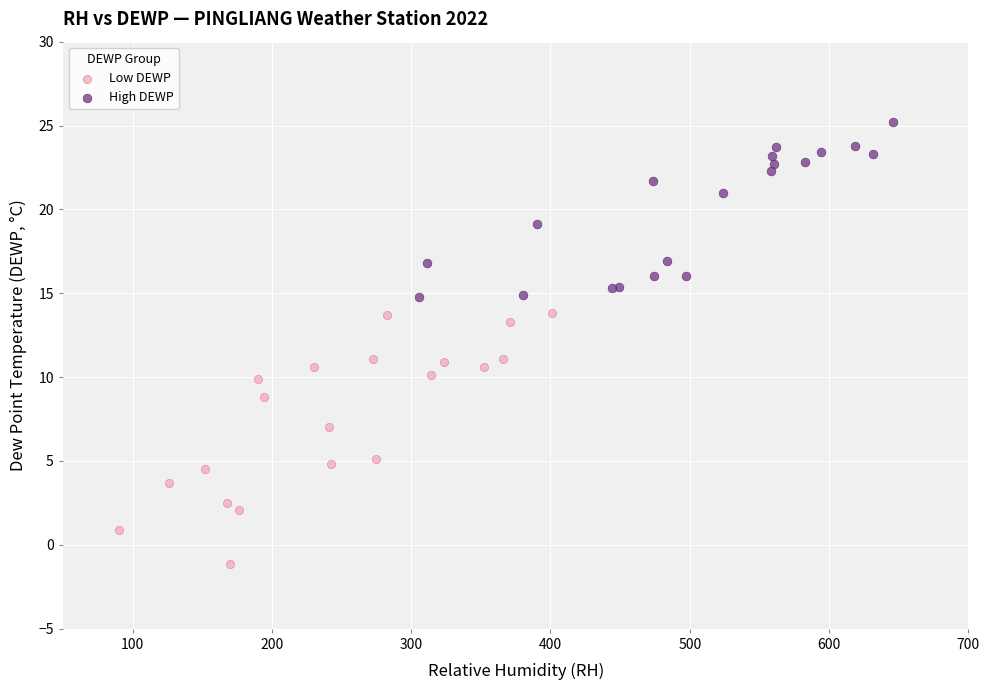

Which series reaches the minimum Y coordinate?

Low DEWP